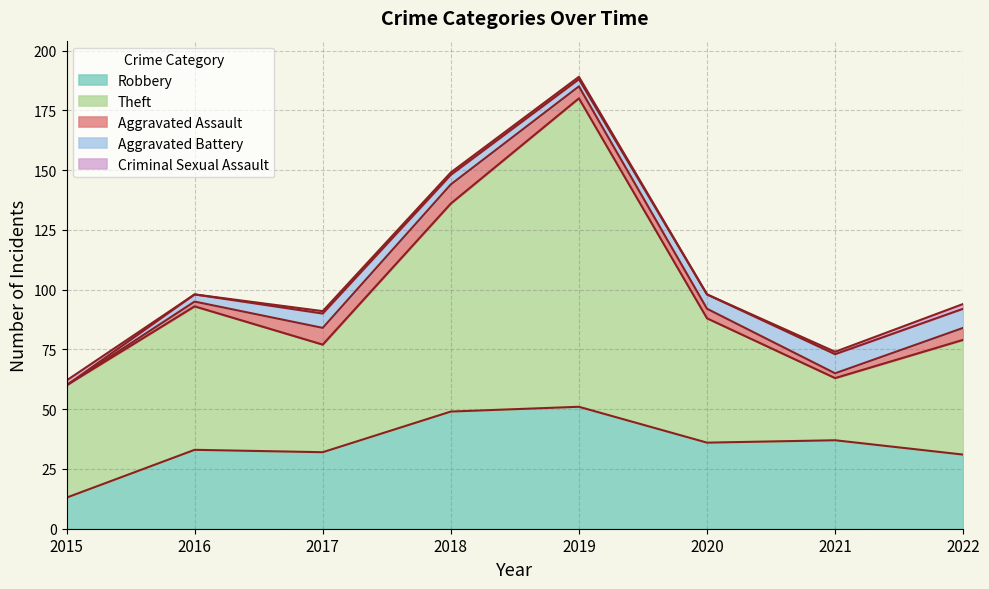

Where is the first local minimum for Theft?

2017